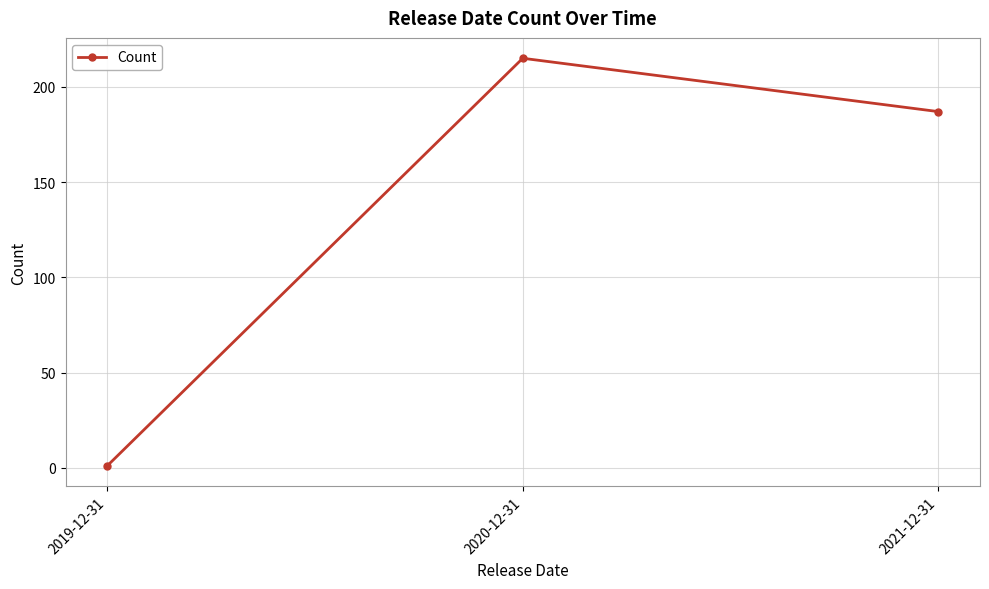

Does the chart have visible grid lines?

Yes